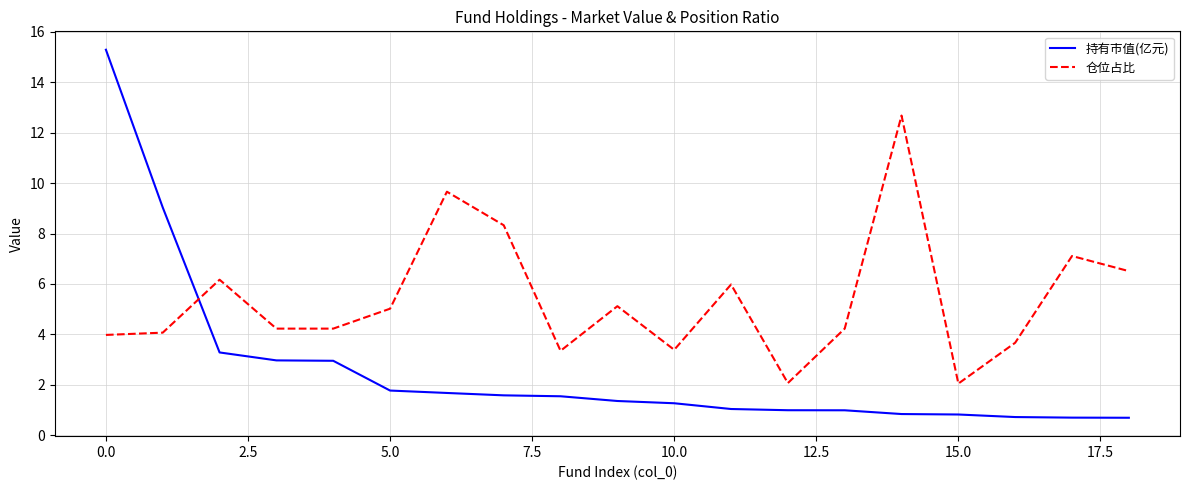

What is the highest value of the 持有市值(亿元) series?

15.3